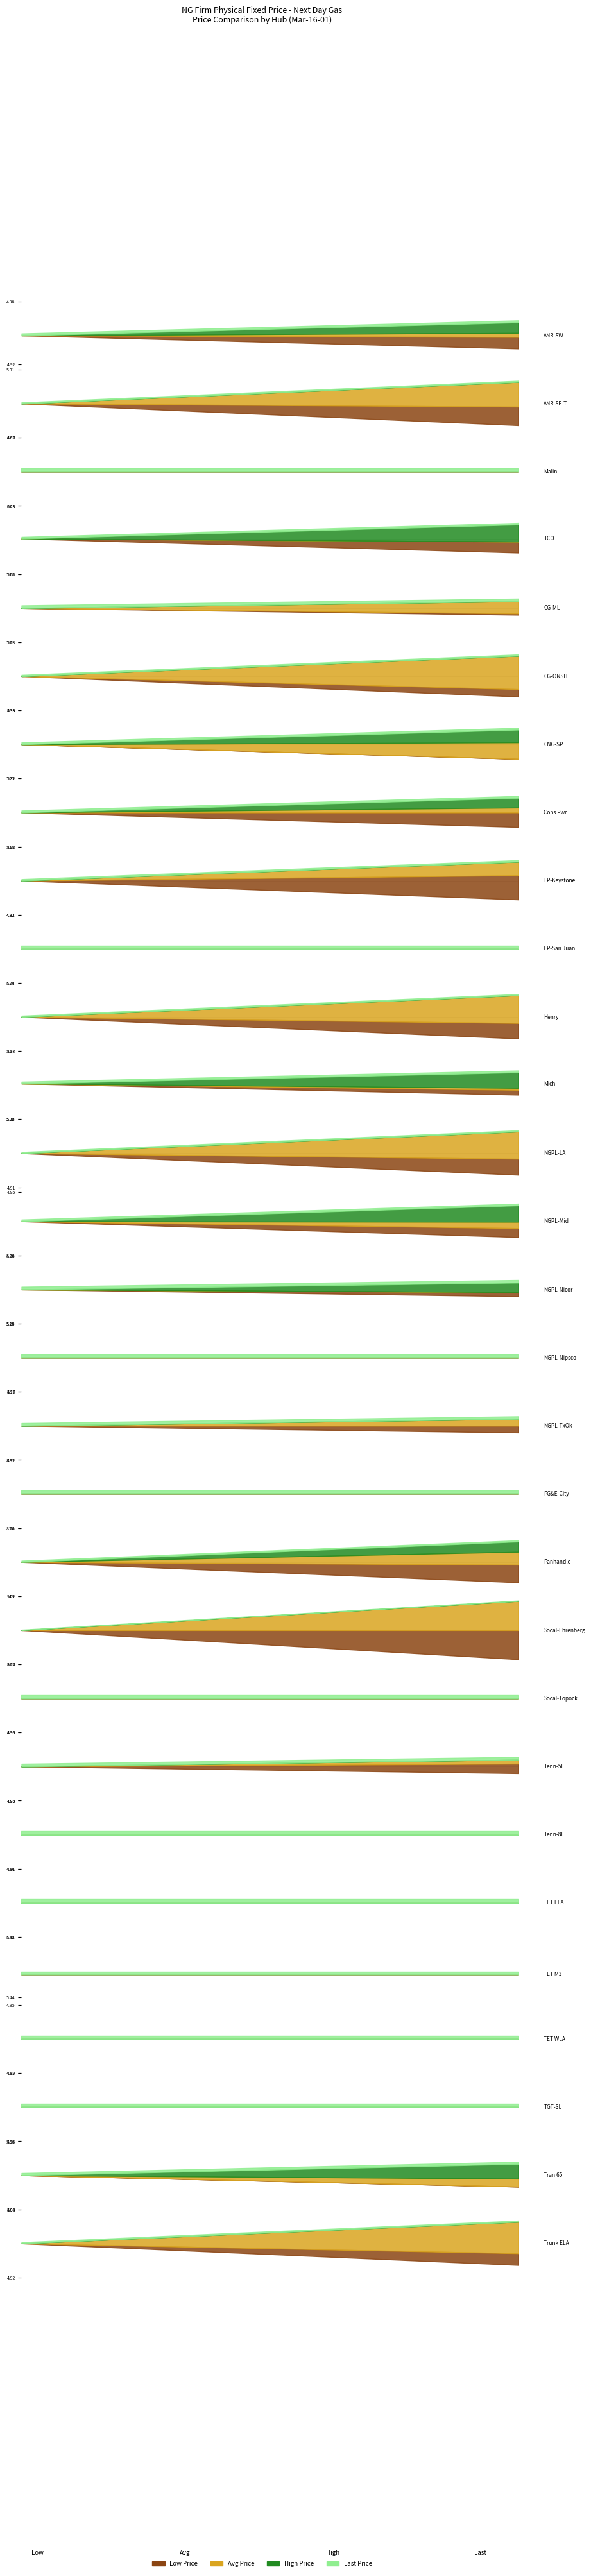

What is the average value of the low_price series?

5.5